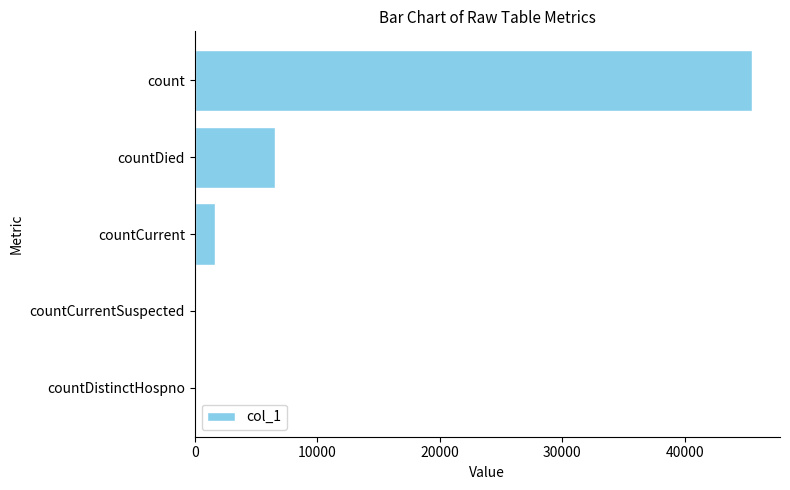

Reading top to bottom, transcribe all the data shown in this chart.

count=45498	countDied=6561	countCurrent=1660	countCurrentSuspected=0	countDistinctHospno=0